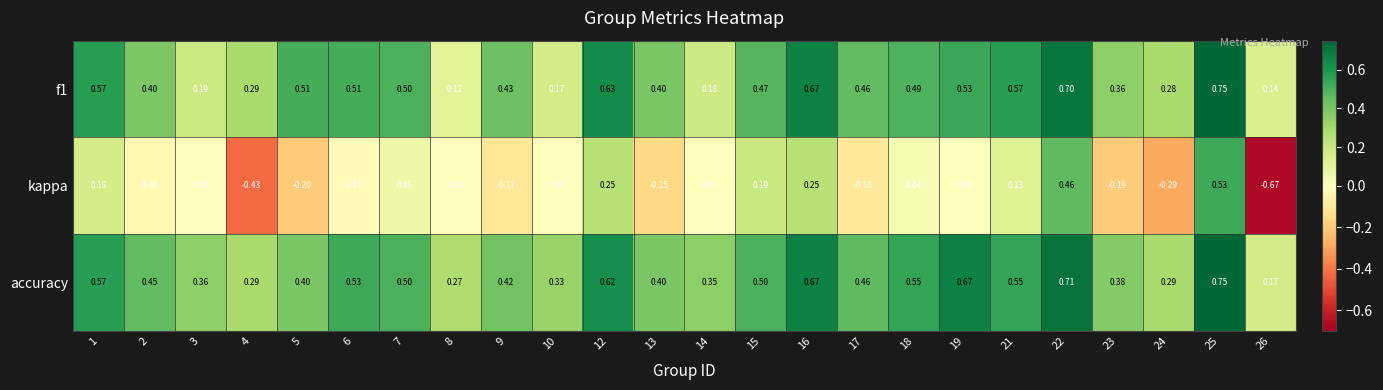

Which series has the largest total across all categories?

accuracy